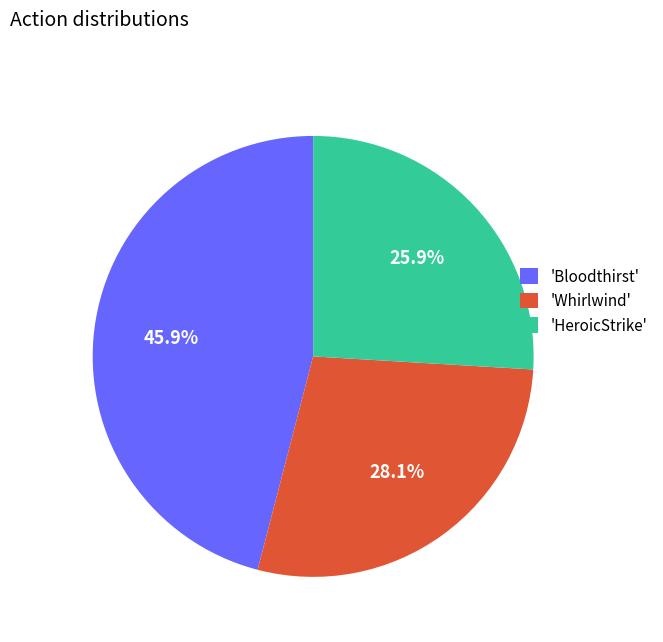

Which category has the biggest portion of the pie?

'Bloodthirst'